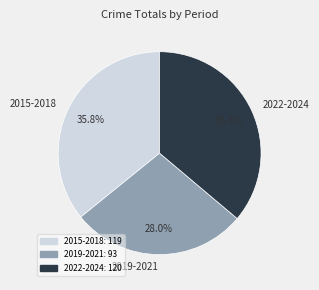

Which category has the smallest portion of the pie?

2019-2021